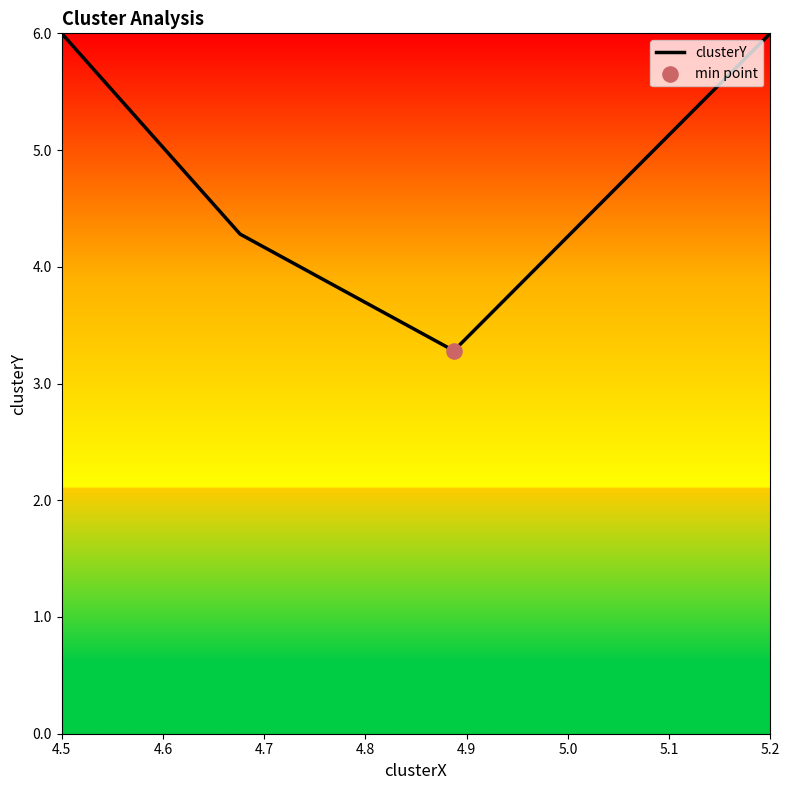

Approximately how many times larger is the value at 4.7 compared to 4.6?

1.0